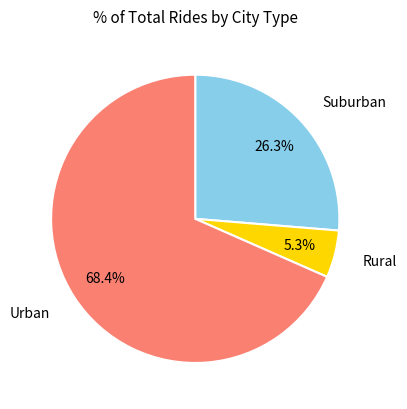

Does any single category account for the majority?

Yes